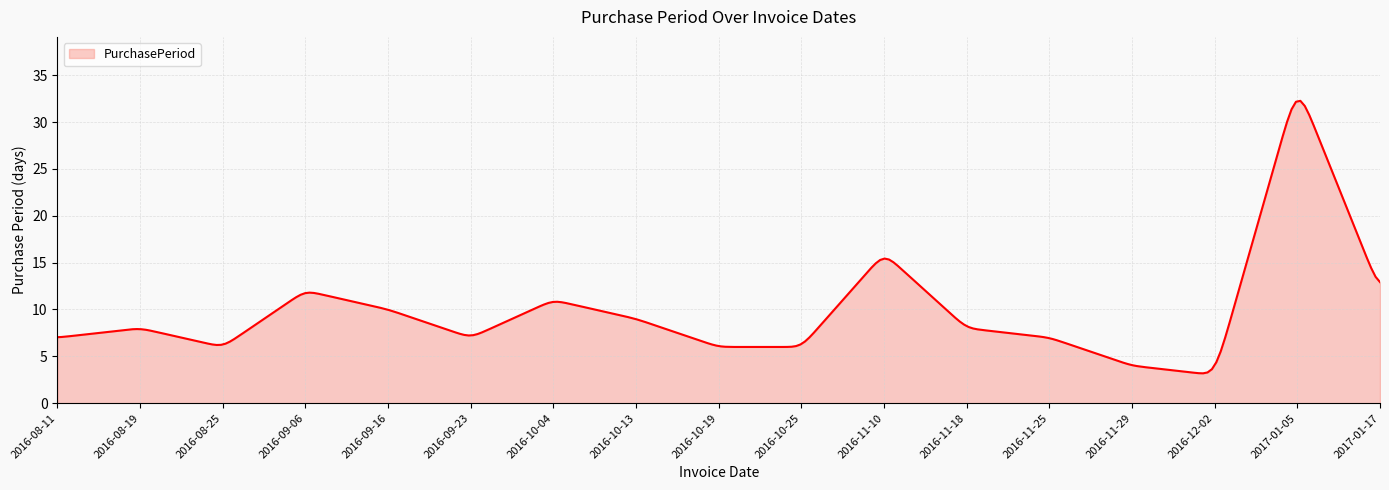

True or false: there are more than 2 points higher than both neighbors.

True